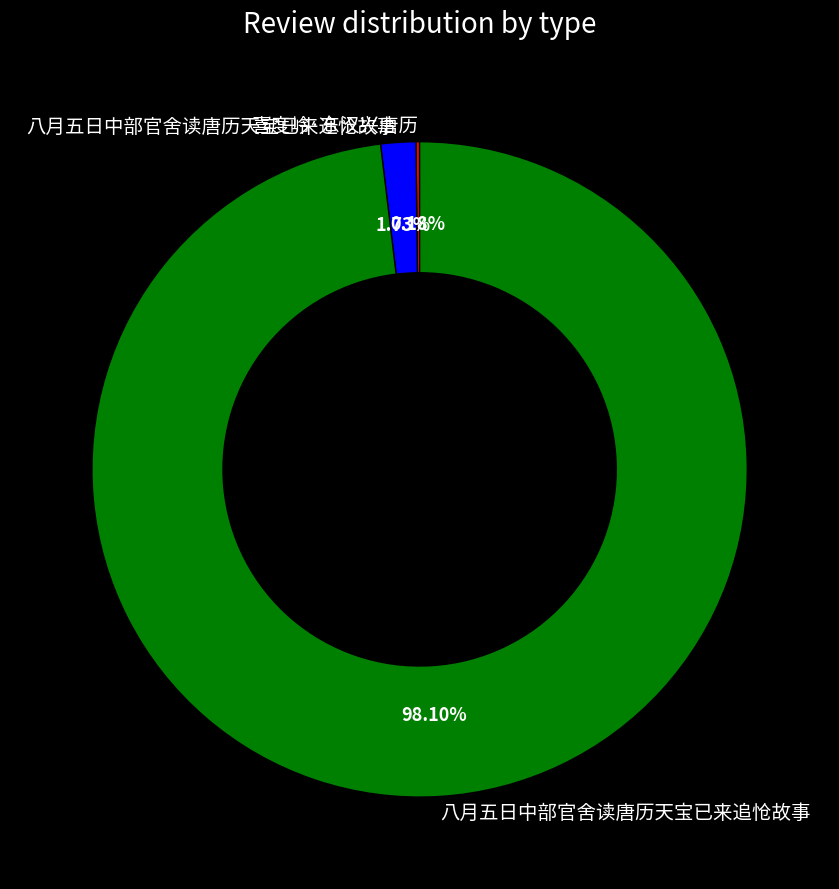

Count the number of slices in the pie.

3